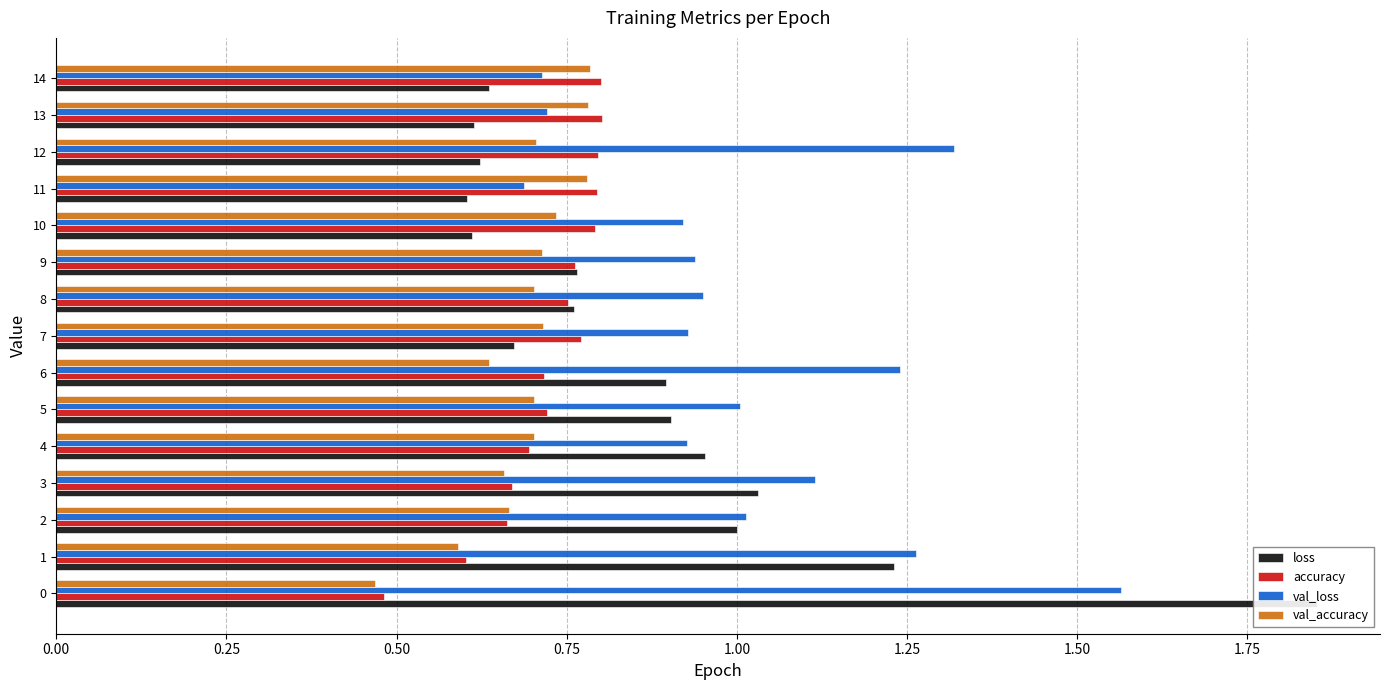

Which series has the largest total across all categories?

val_loss